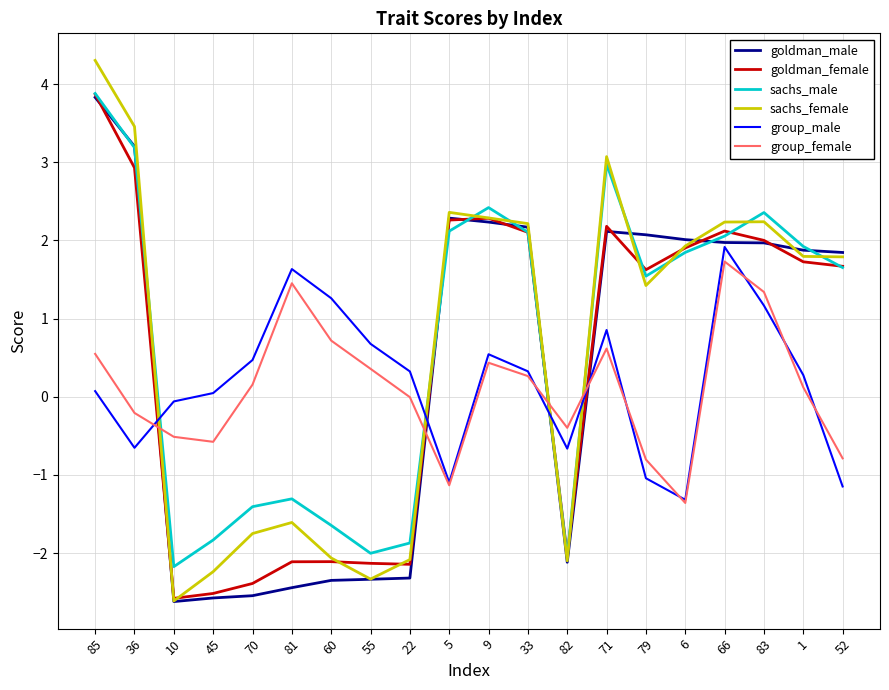

What position from the right is 45?

17